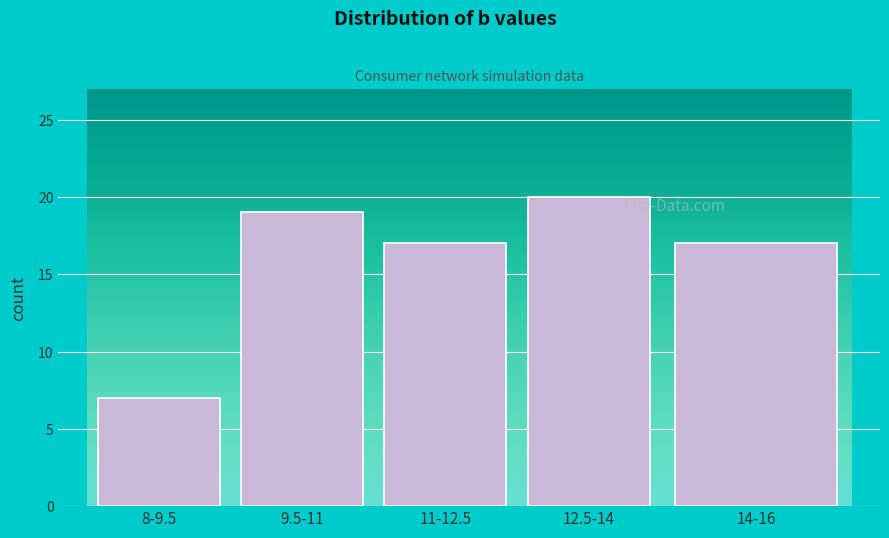

Reading left to right, extract all data points from this chart.

8-9.5=7	9.5-11=19	11-12.5=17	12.5-14=20	14-16=17